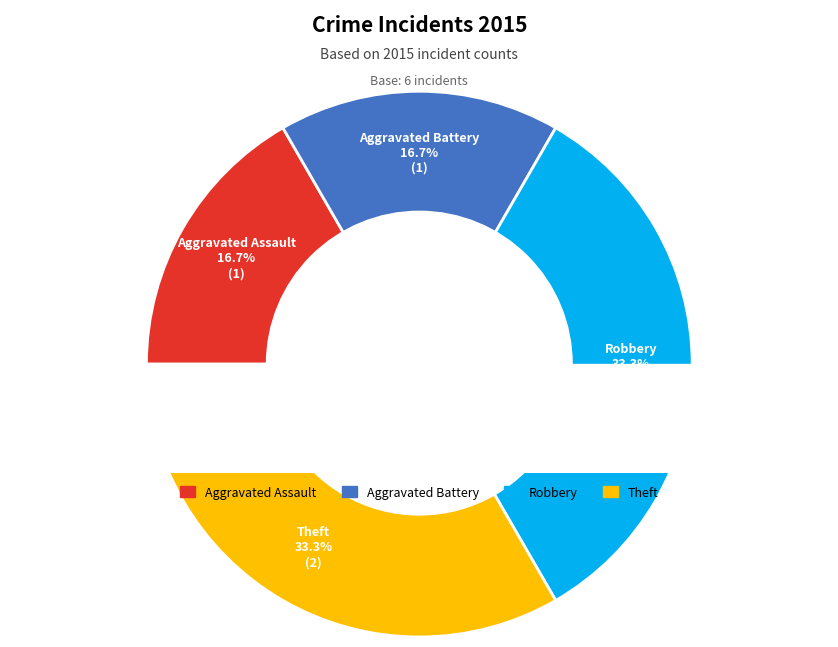

How many slices are in this pie chart?

4